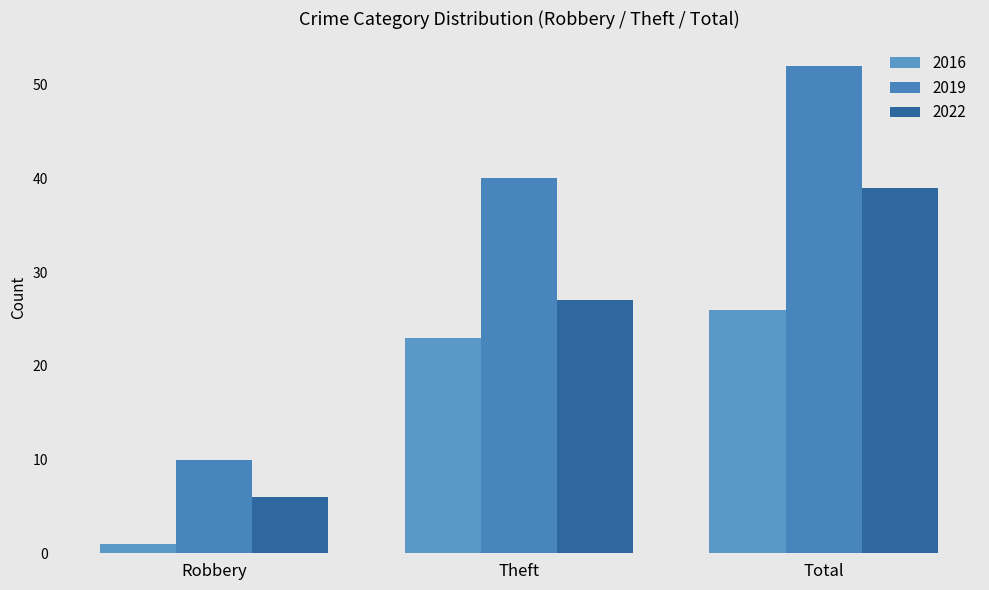

At which category is the sum across all series the highest?

Total